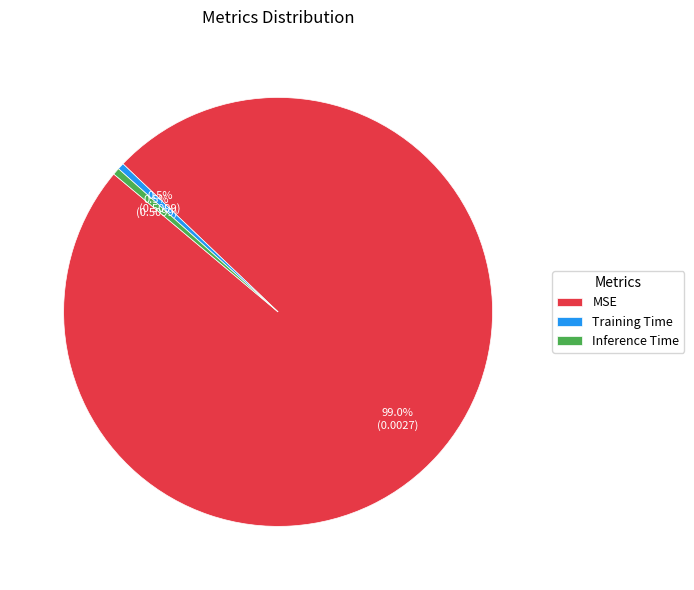

What is the largest slice in the pie chart?

MSE